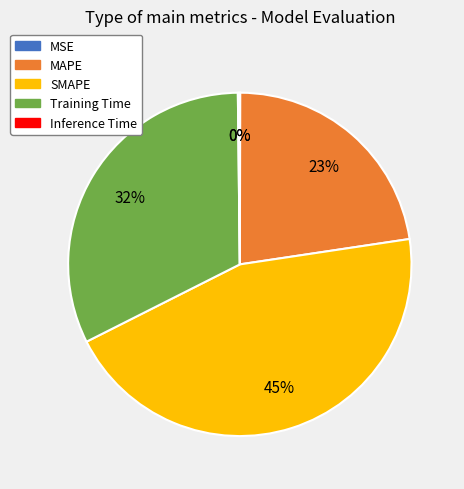

Which category has the biggest portion of the pie?

SMAPE